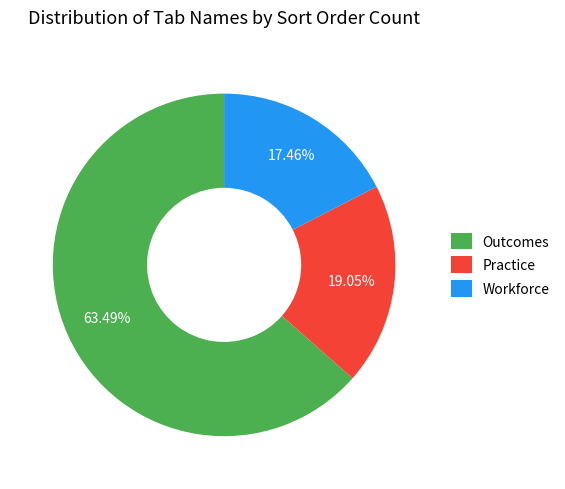

What portion of the pie excludes Outcomes?

36.5%